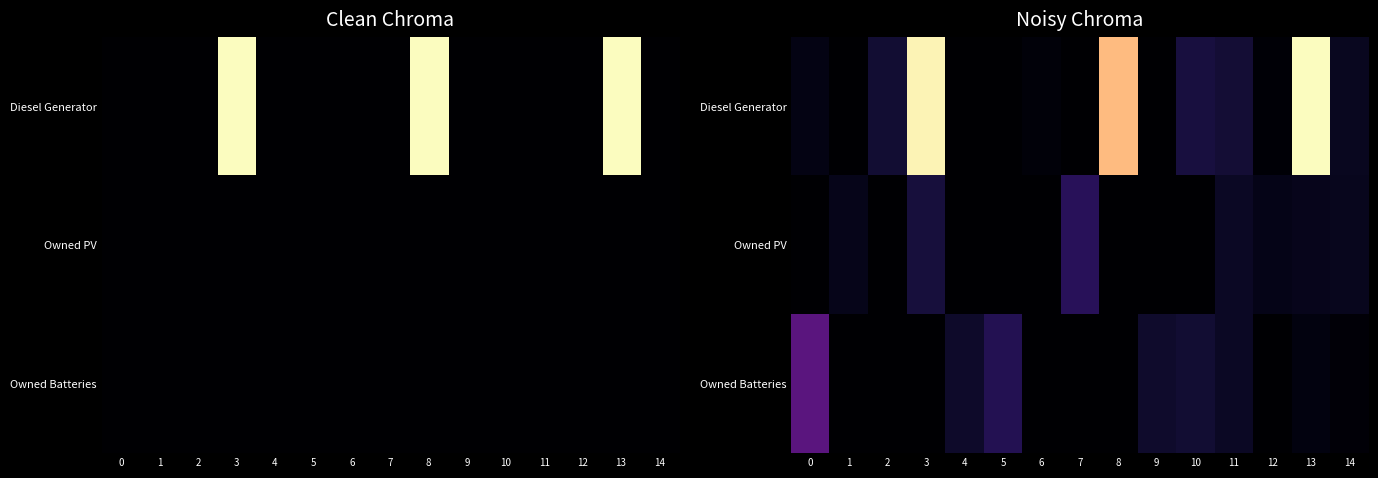

What is the total value across all series at 11?

92.7